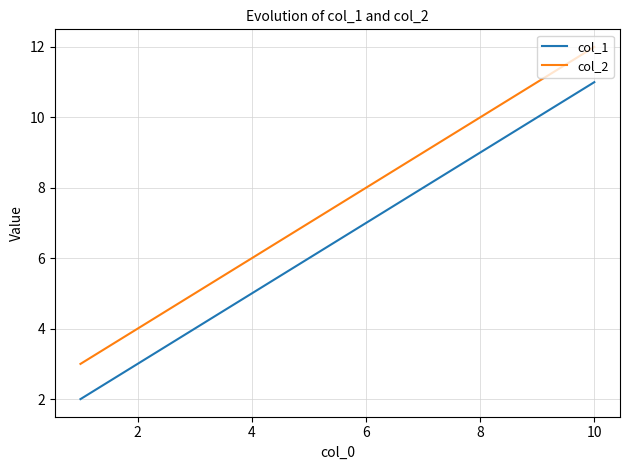

What is the average value of the col_2 series?

8